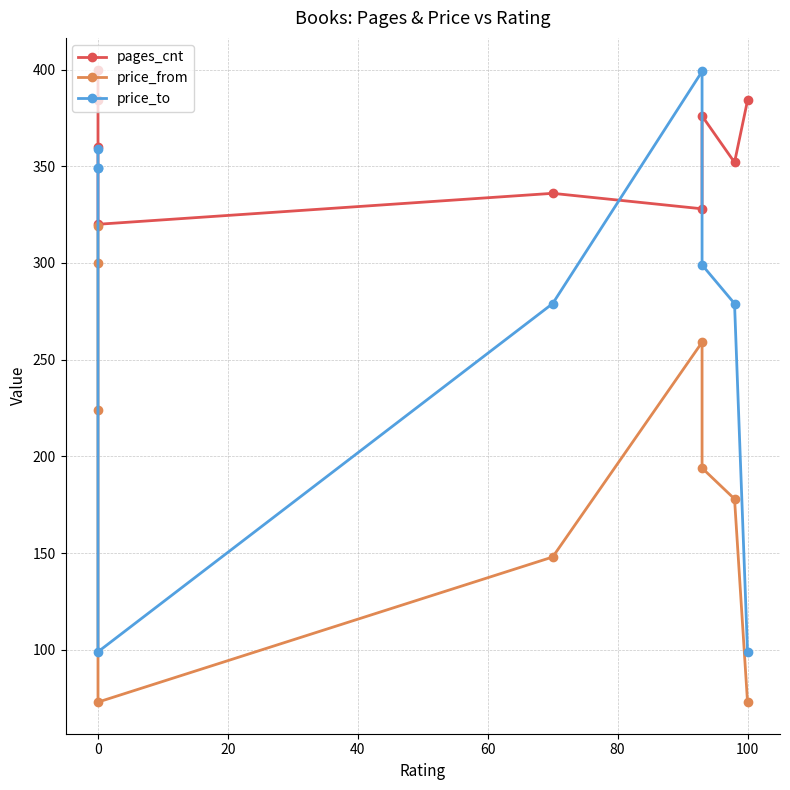

Rank the series by their maximum value, from lowest to highest.

price_from, price_to, pages_cnt